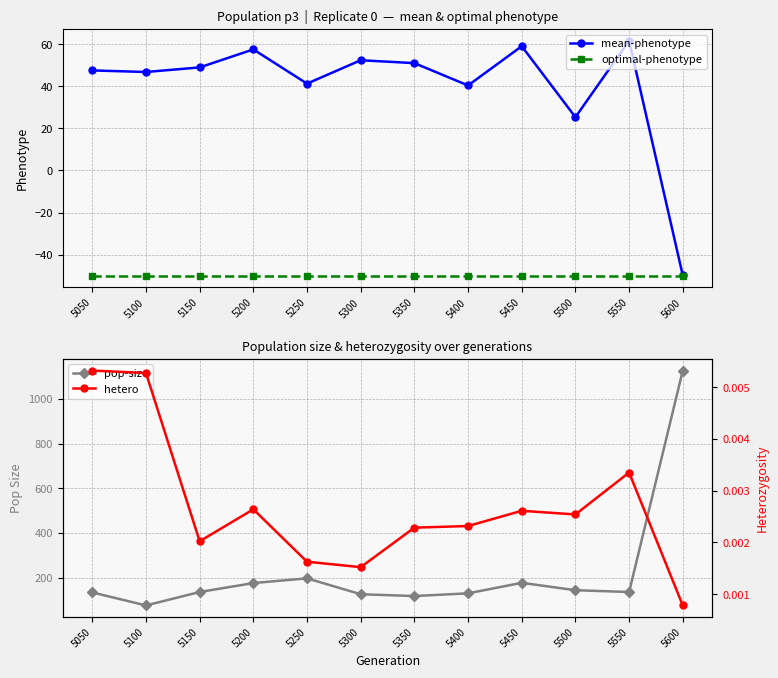

Does the chart have visible grid lines?

Yes